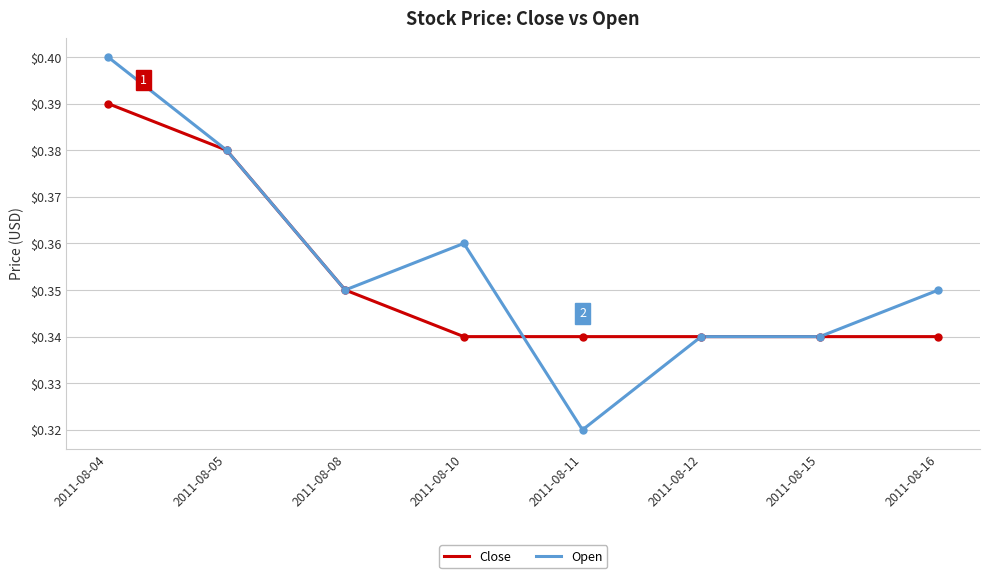

What is the total value across all series at 2011-08-16?

0.7